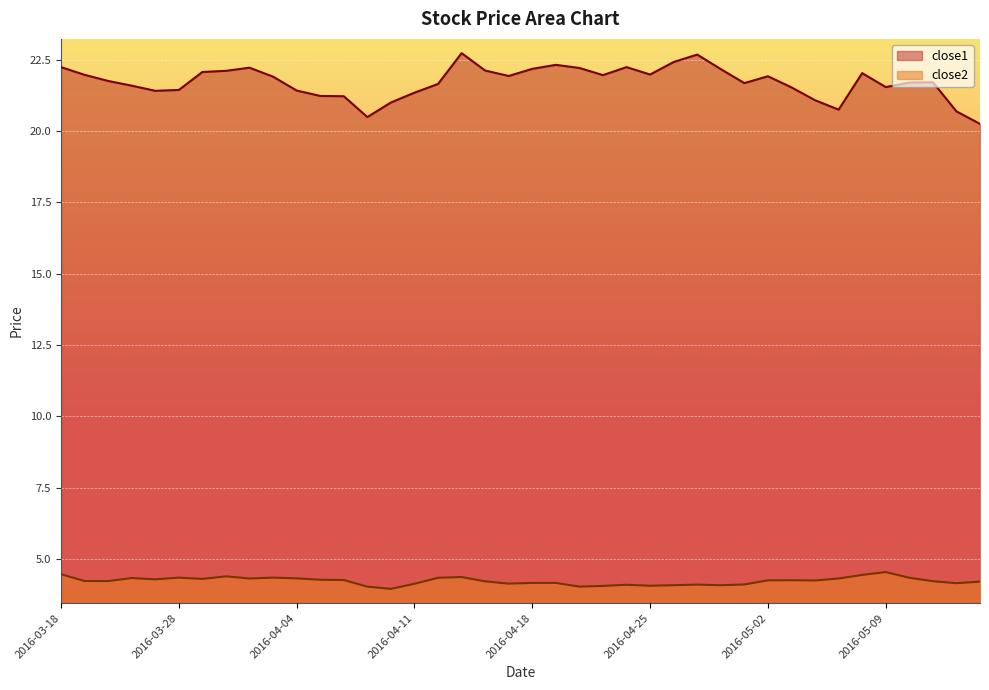

Is it true that close2 equals 7.7 at 2016-03-30?

False